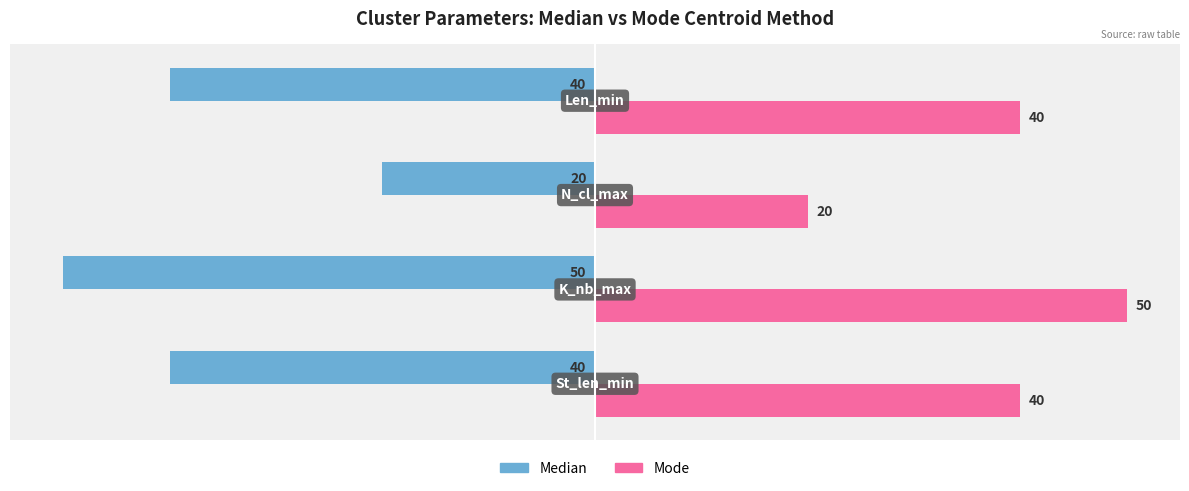

How many values in the Median series are below -40?

1